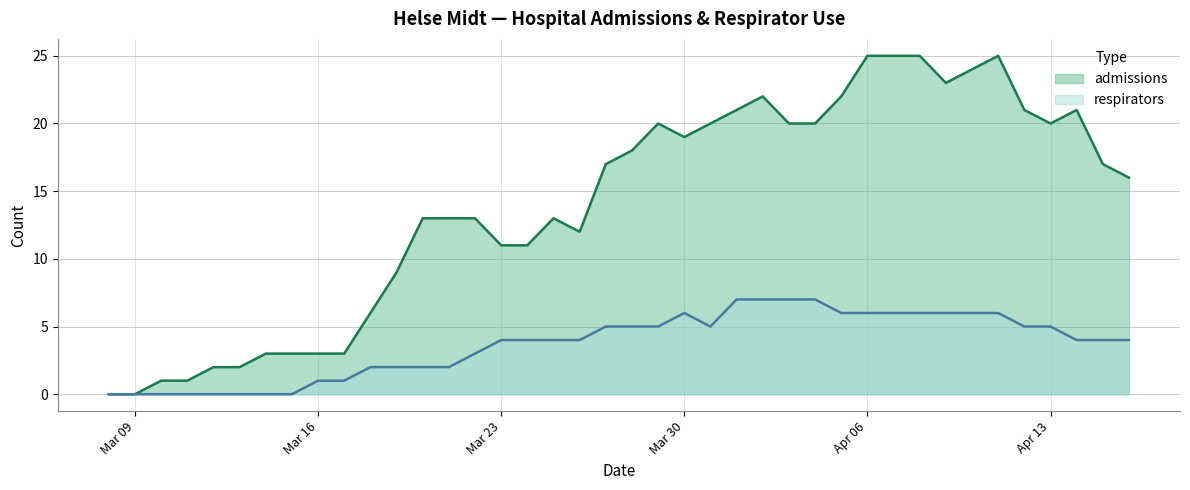

At 2020-03-11, list the series in order from smallest to largest.

respirators, admissions